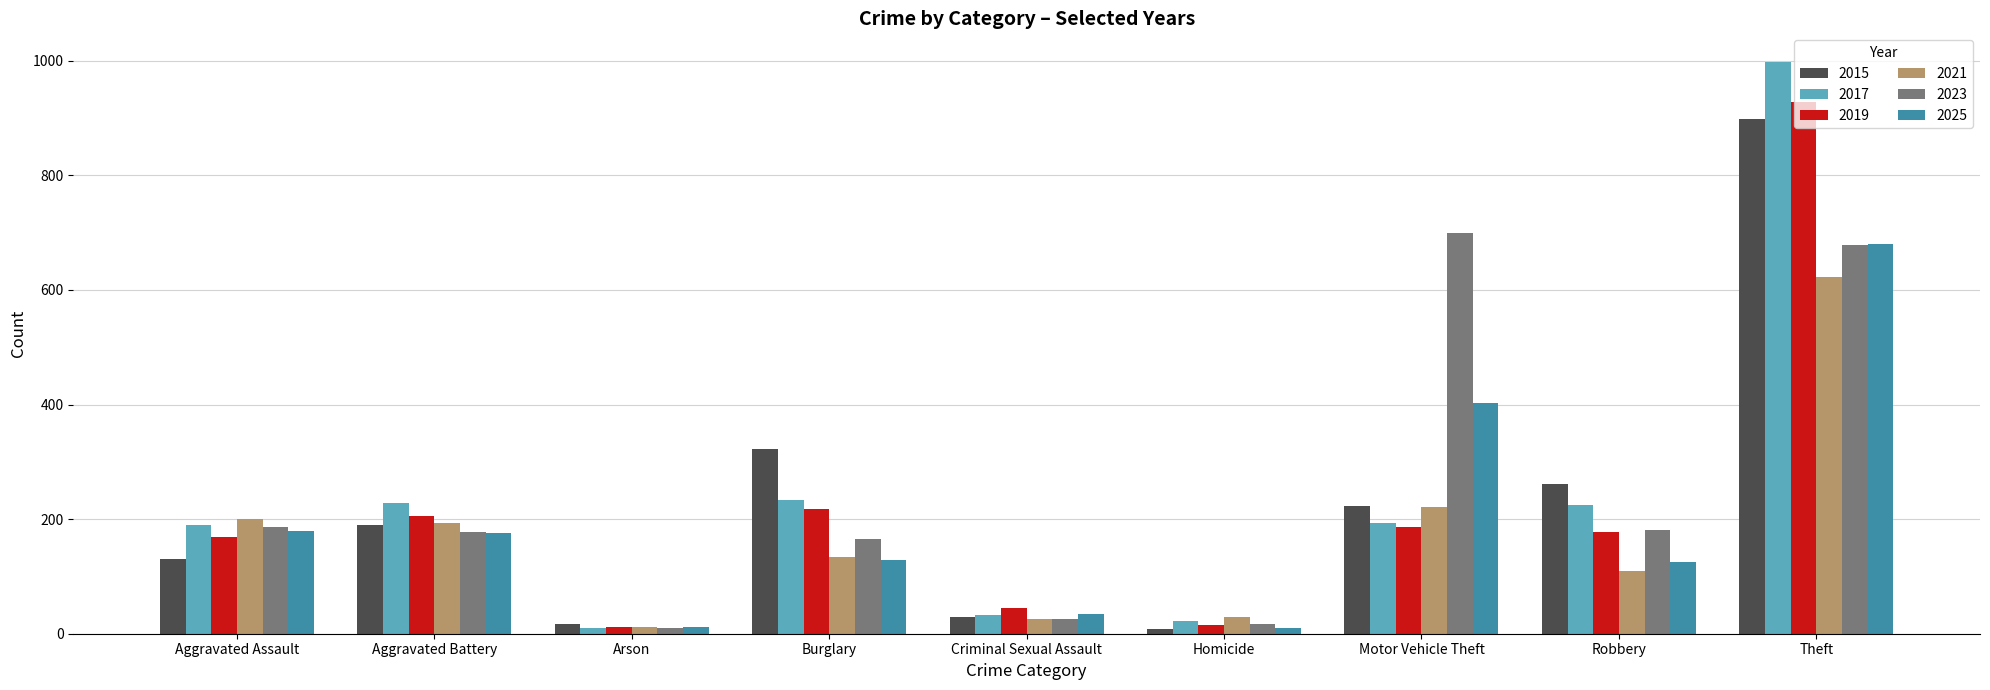

What is the value of the 2017 bar at the 6th from the left?

23